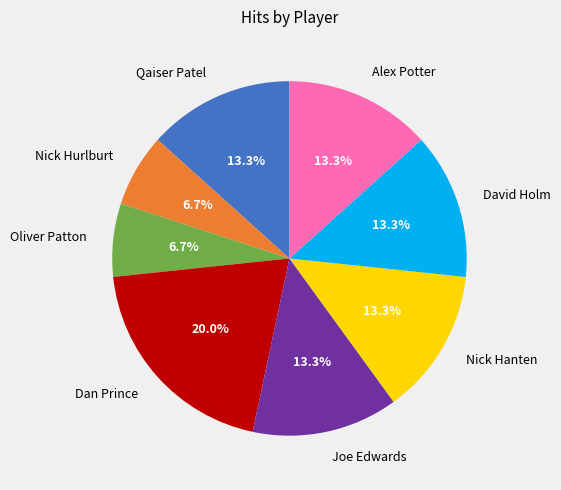

What is the ratio of the value at Qaiser Patel to the value at Alex Potter?

1.0